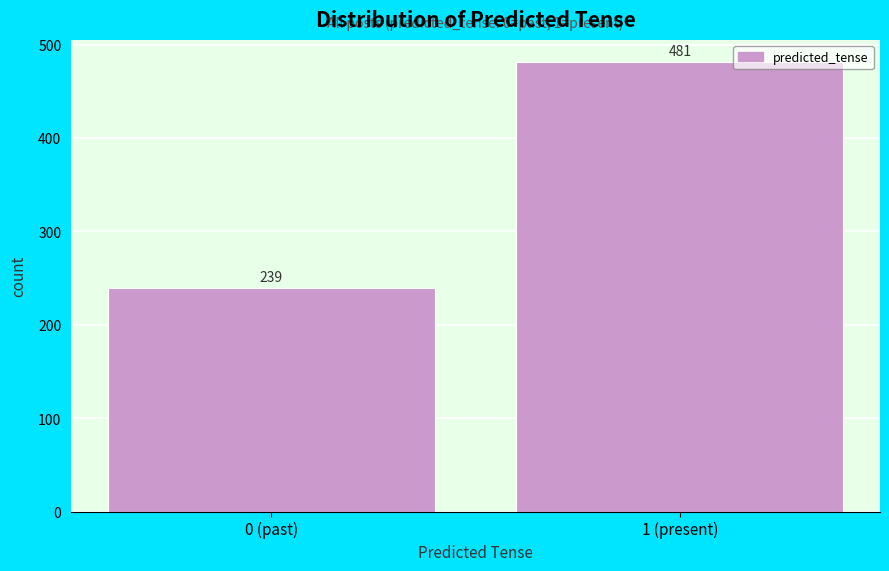

Reading left to right, extract all data points from this chart.

0 (past)=239	1 (present)=481